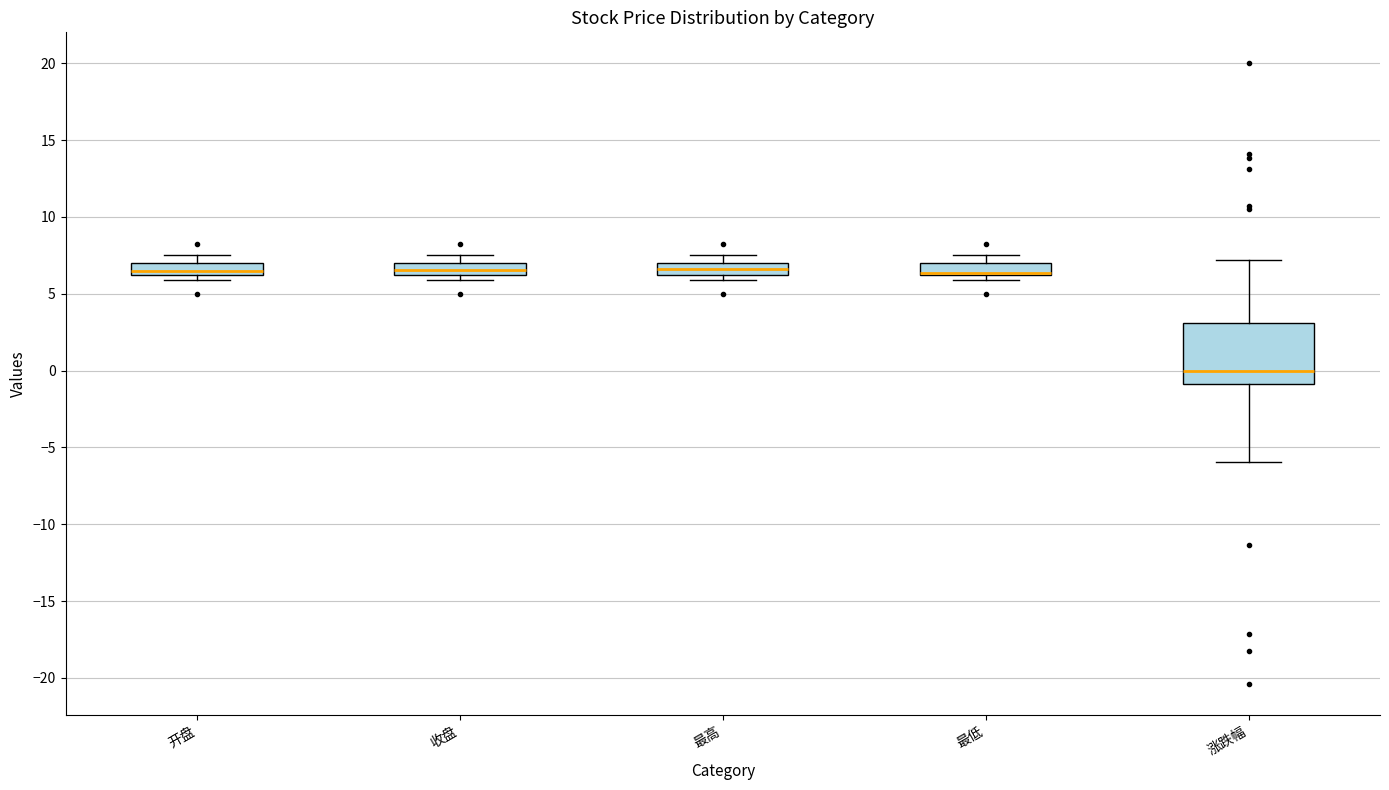

Comparing the boxes themselves (not the whiskers), which one is the tallest?

涨跌幅